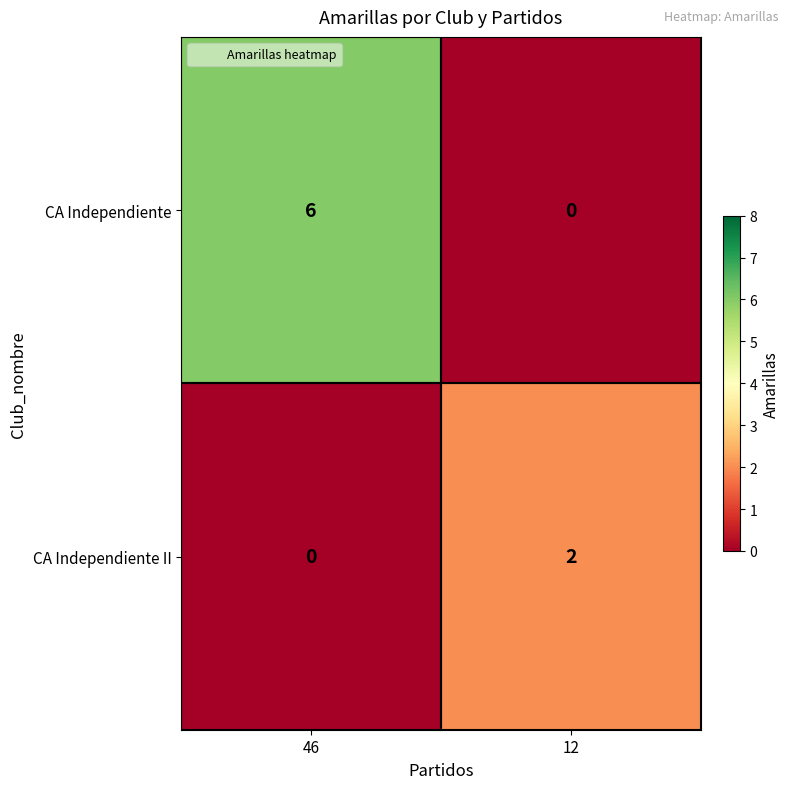

The value of CA Independiente at 46 is 8. True or false?

False